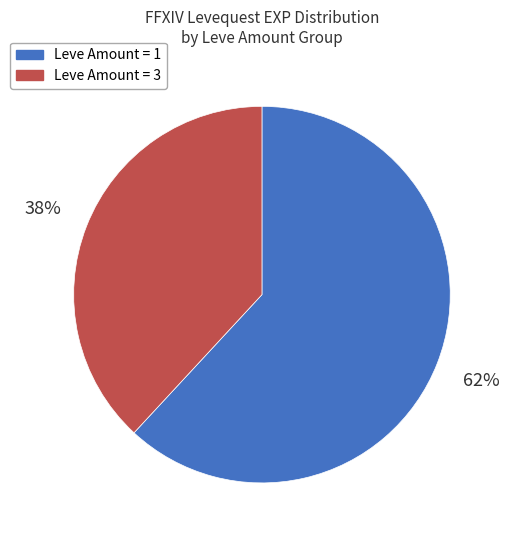

To the nearest percent, what is the difference between the largest and smallest slice percentages?

24%